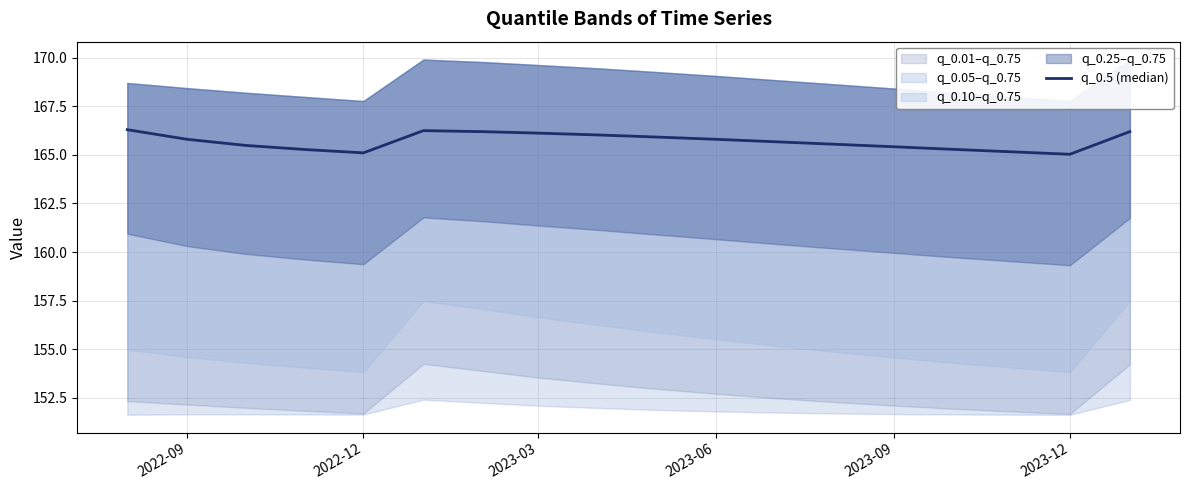

What is the change in value from 2022-09 to 10?

-0.5